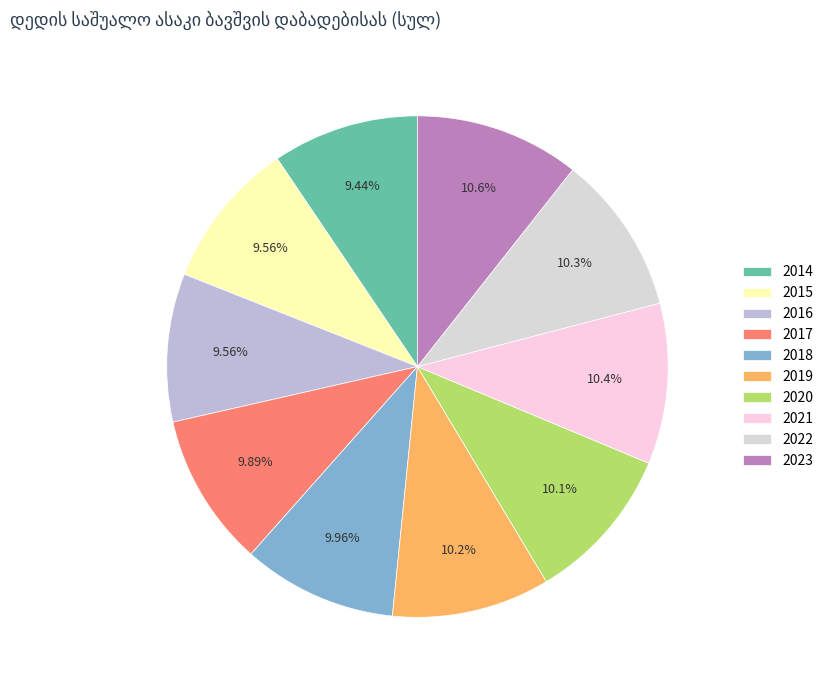

How many slices are in this pie chart?

10